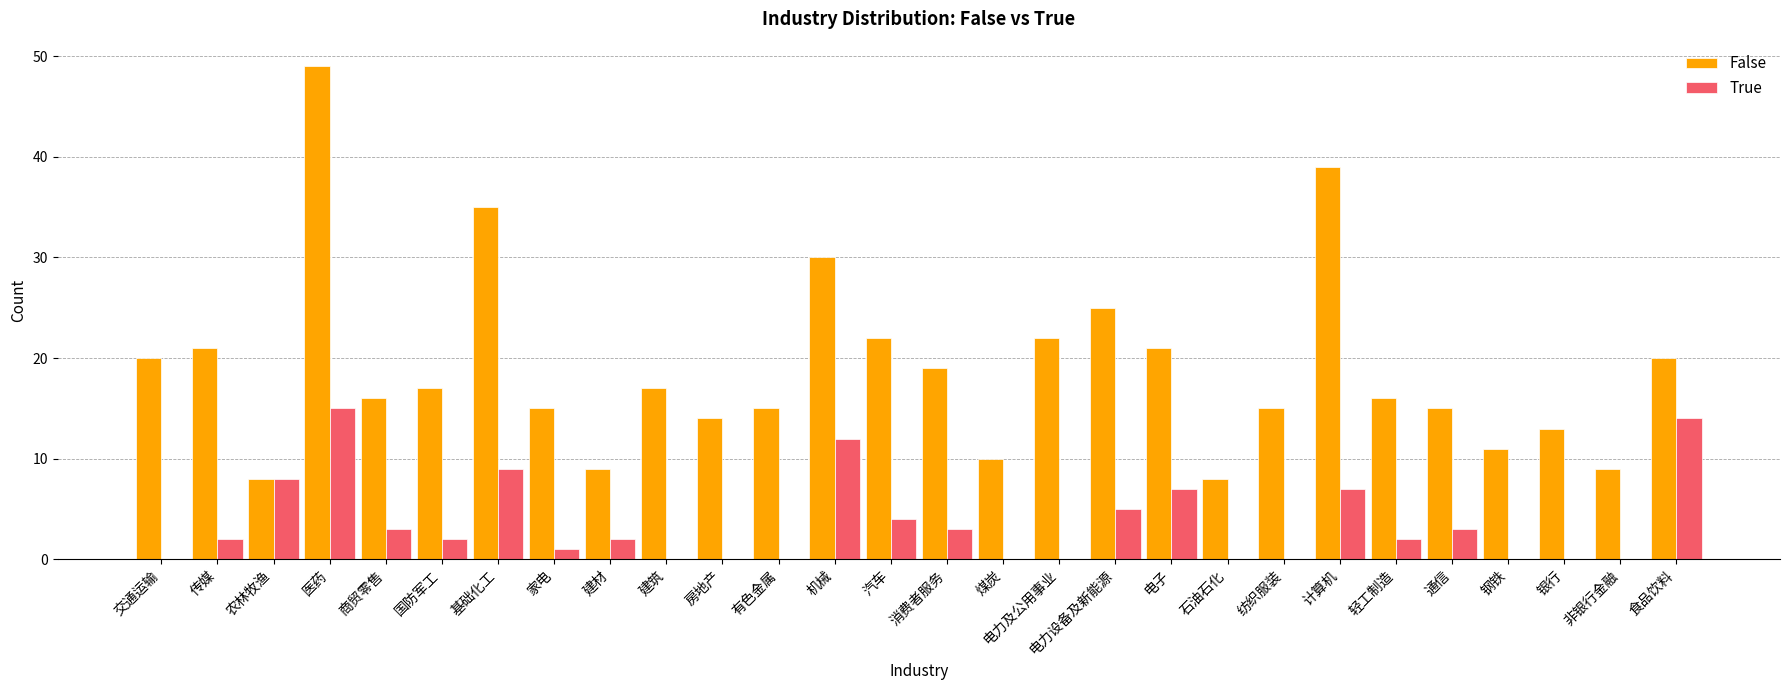

At which label does False reach its peak?

医药